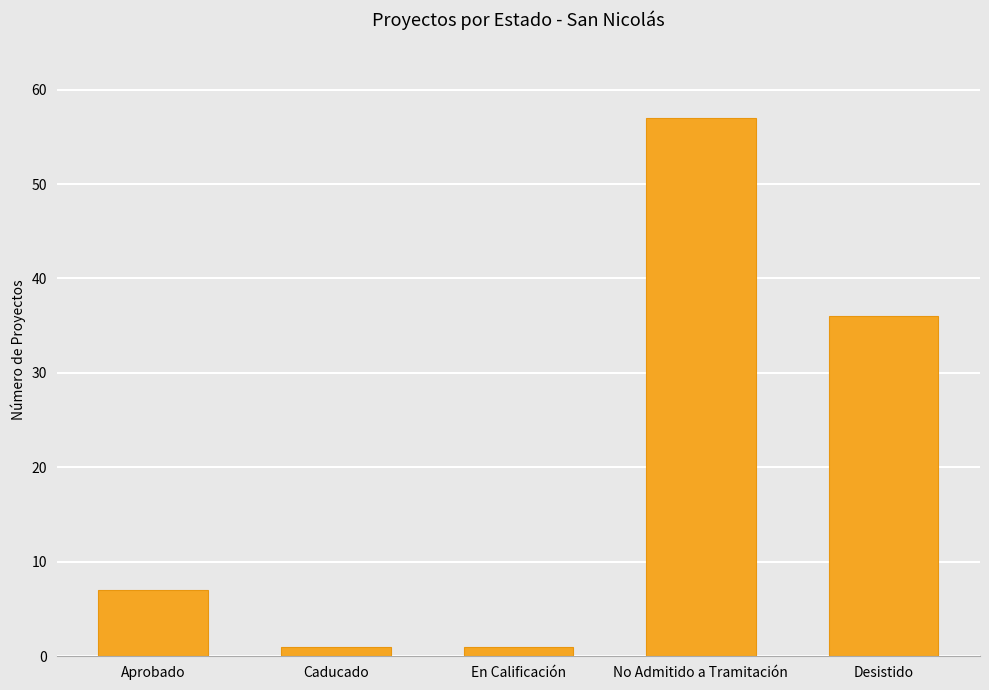

What is the difference between the maximum and second lowest values?

56